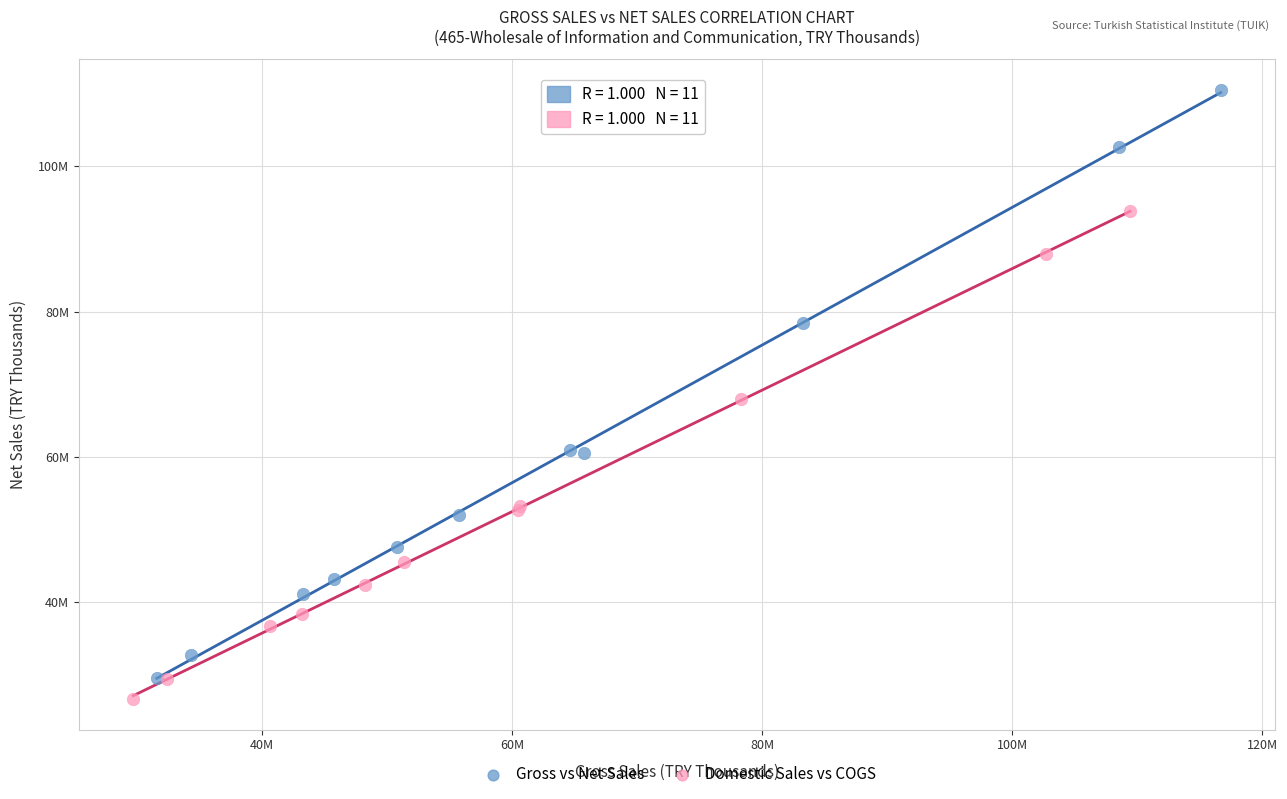

Which series contains the highest Y value?

Gross vs Net Sales